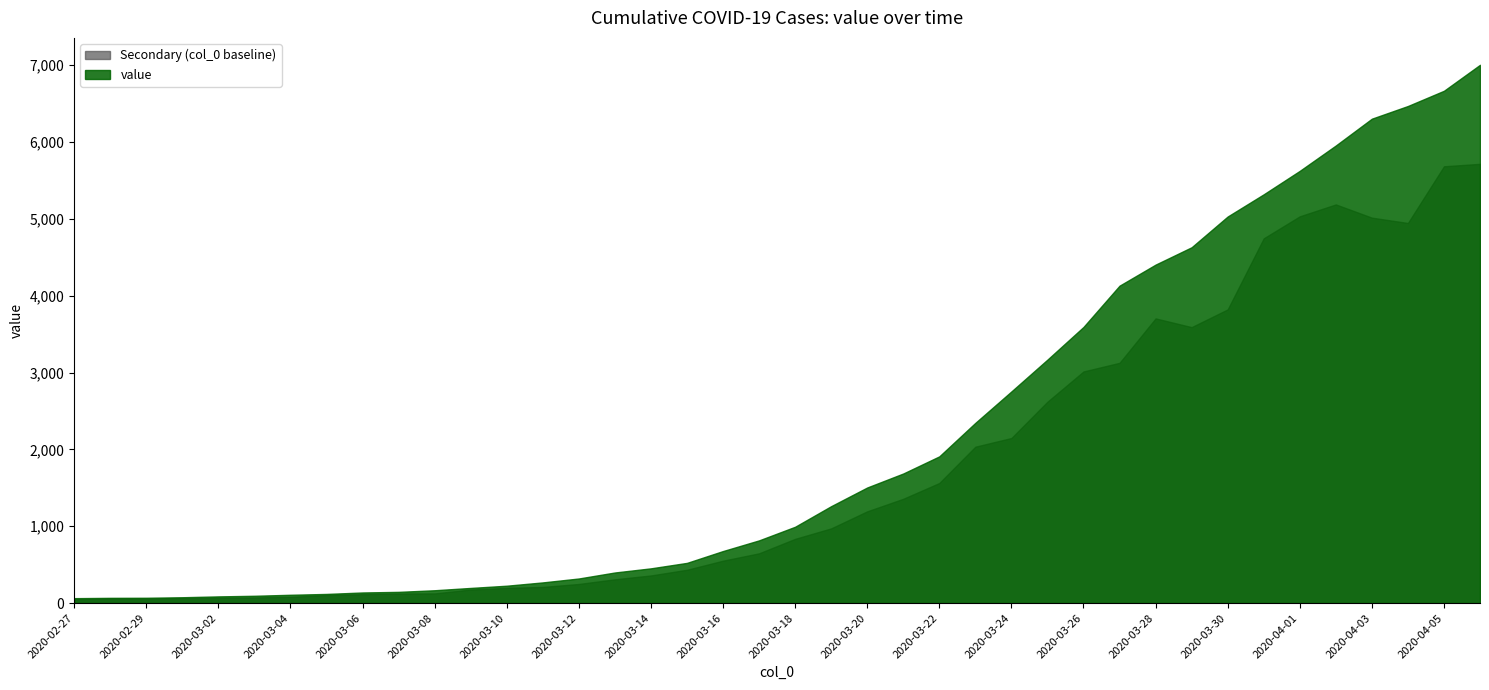

What position from the right is 2020-03-28?

10